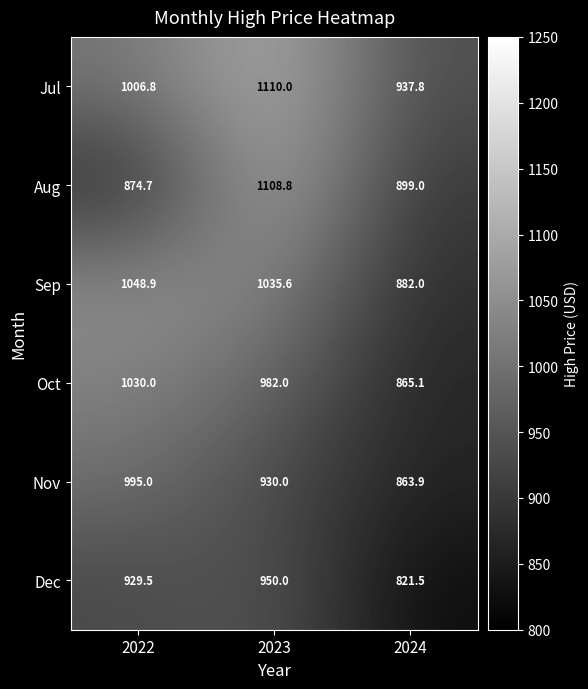

Rank the series by their maximum value, from highest to lowest.

Jul, Aug, Sep, Oct, Nov, Dec